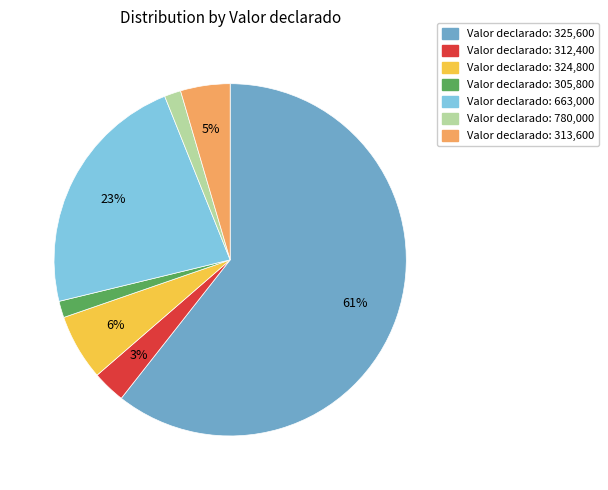

True or false: Valor declarado: 780,000 accounts for 2% of the total.

True